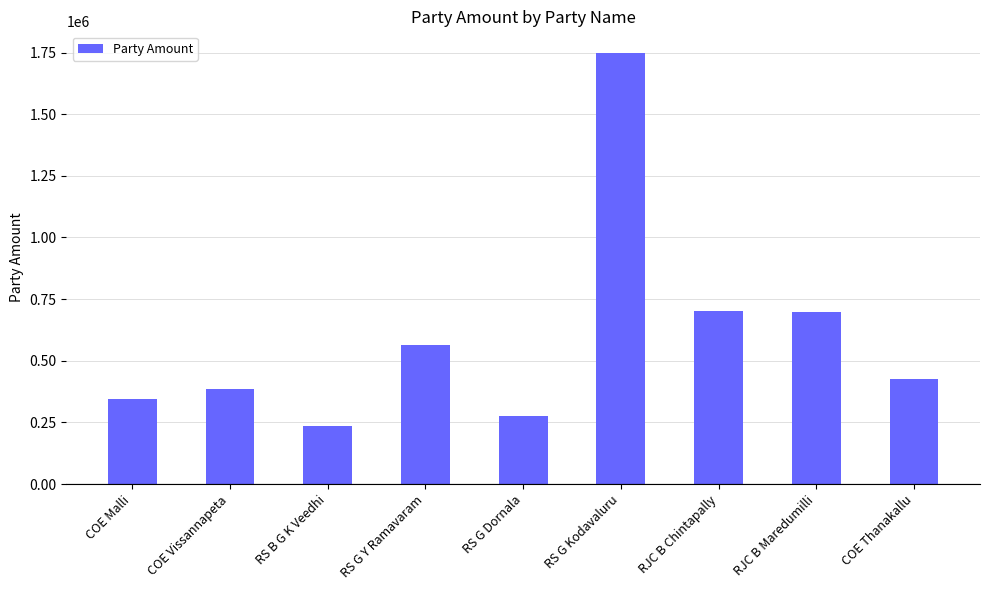

Between RS G Kodavaluru and RS B G K Veedhi, which is larger?

RS G Kodavaluru